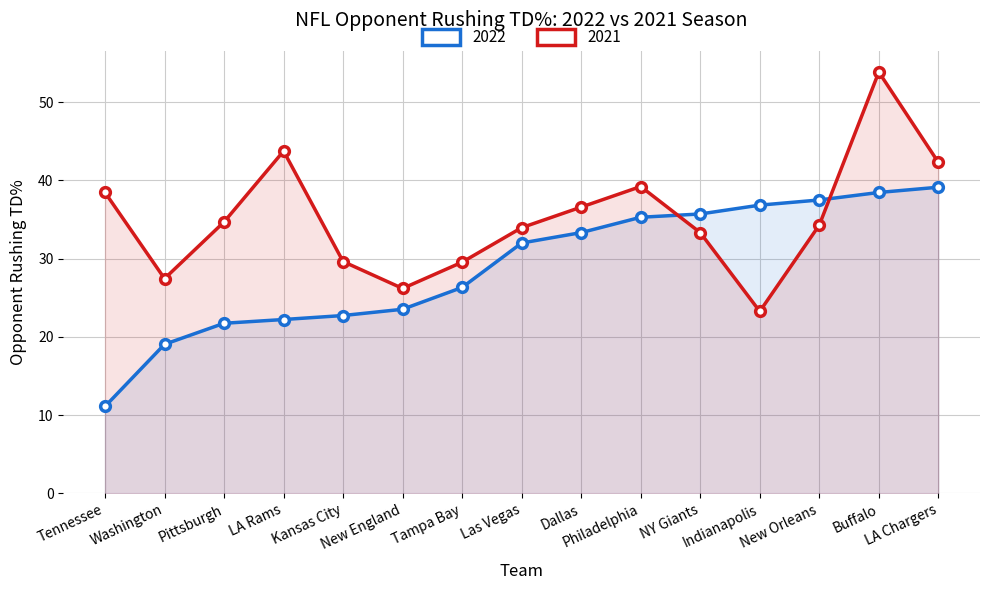

What is the smallest value displayed?

11.1